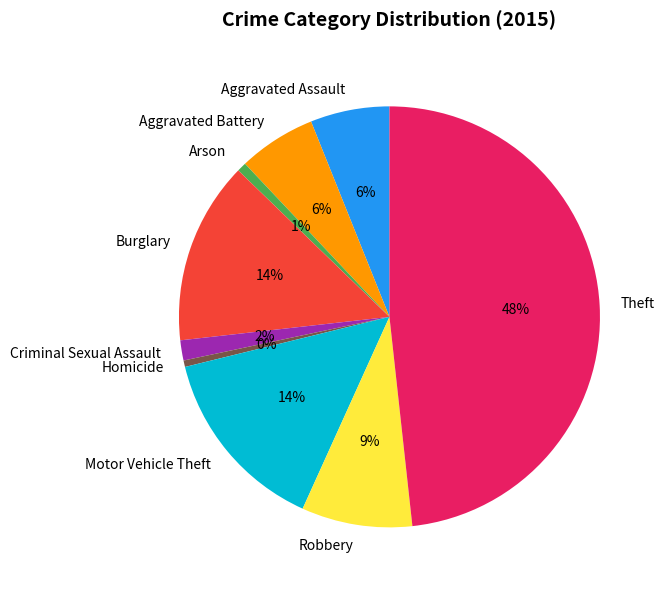

Combined, do Theft and Aggravated Battery account for over 50%?

Yes